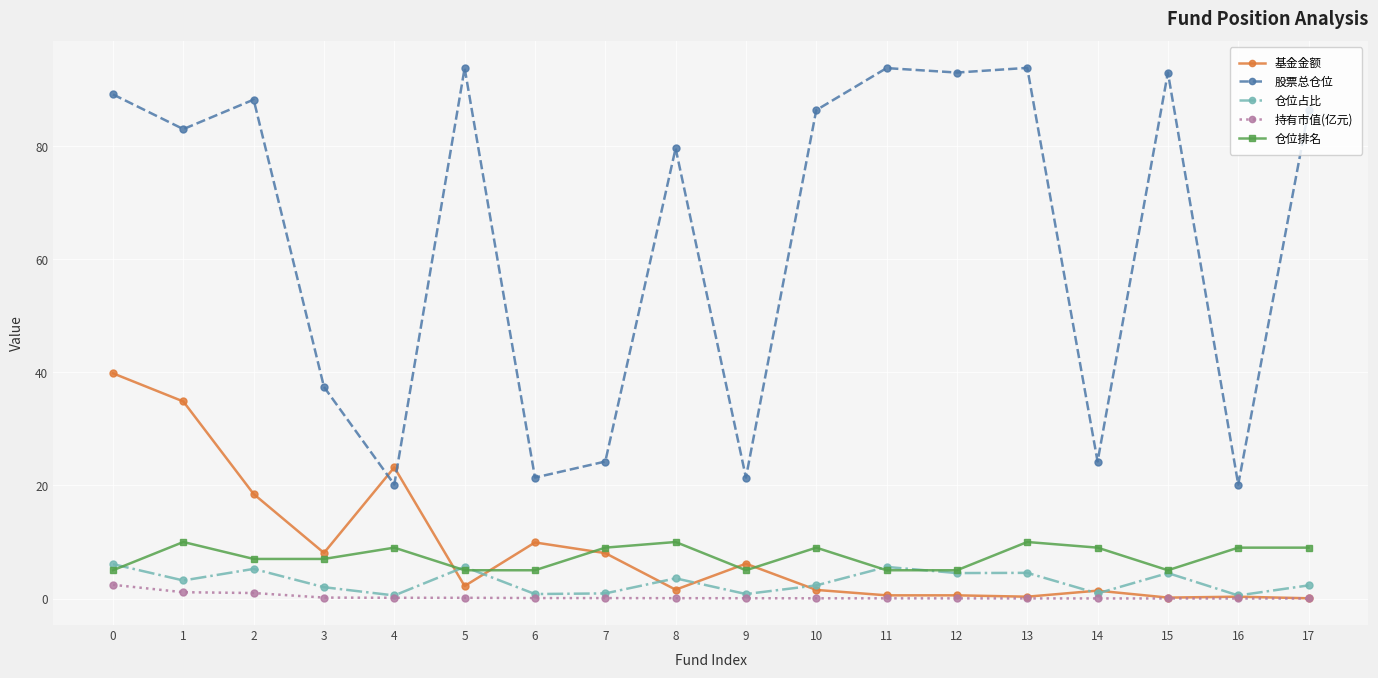

What is the highest value of the 仓位排名 series?

10.0